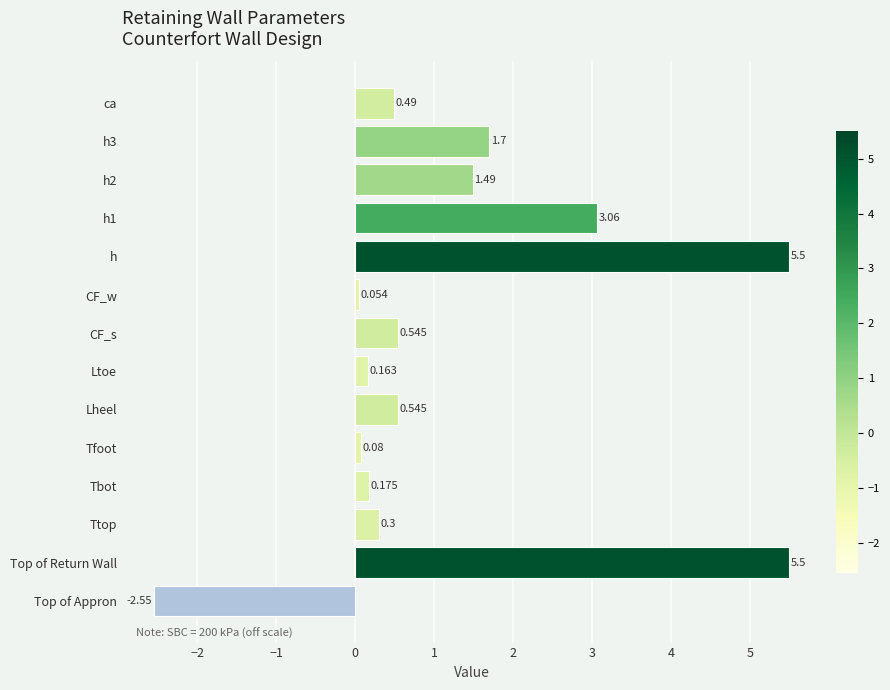

What is the sum of all values?

17.1